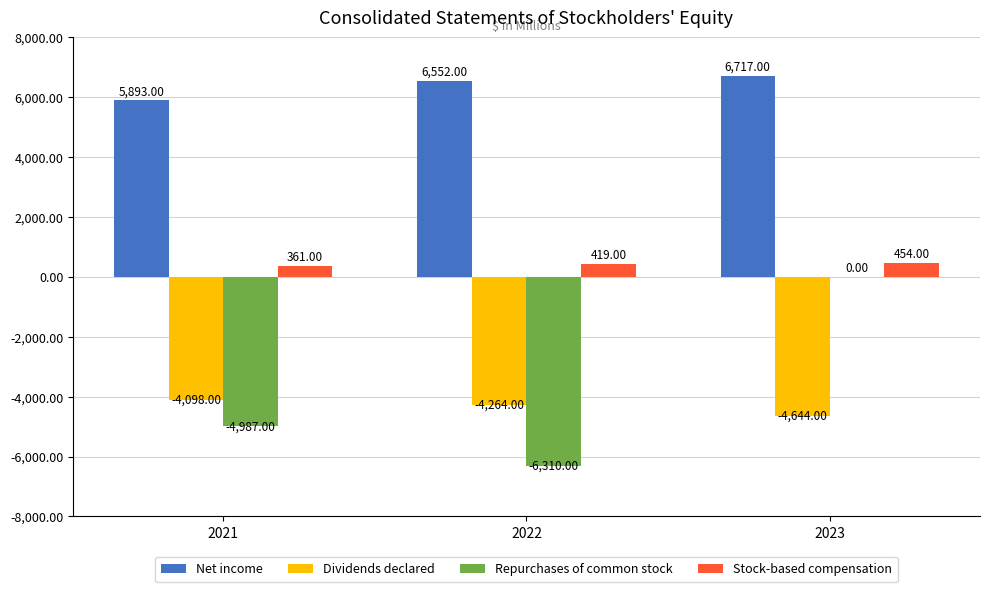

Which series has the largest range (max minus min)?

Repurchases of common stock